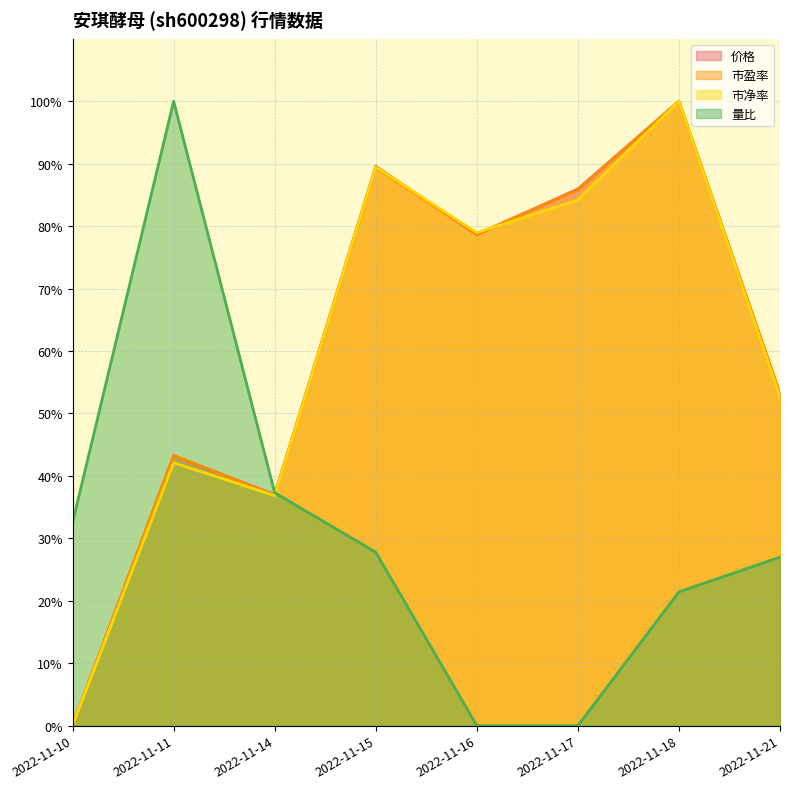

What is the sum of the 量比 values at 2022-11-21 and 2022-11-11?

127.0